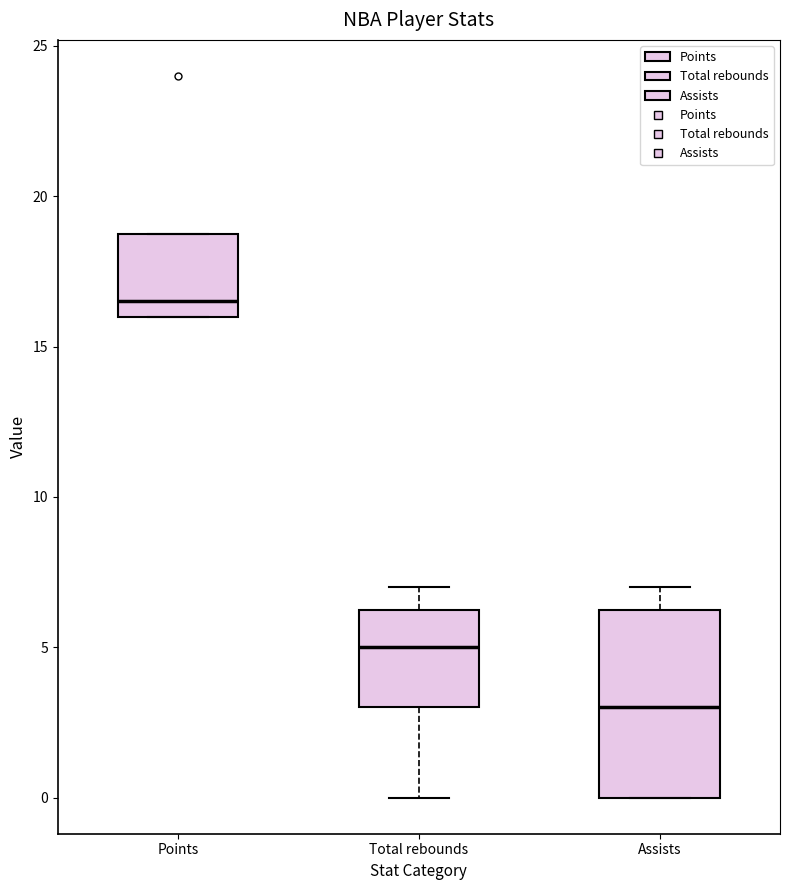

Comparing the boxes themselves (not the whiskers), which one is the tallest?

Assists